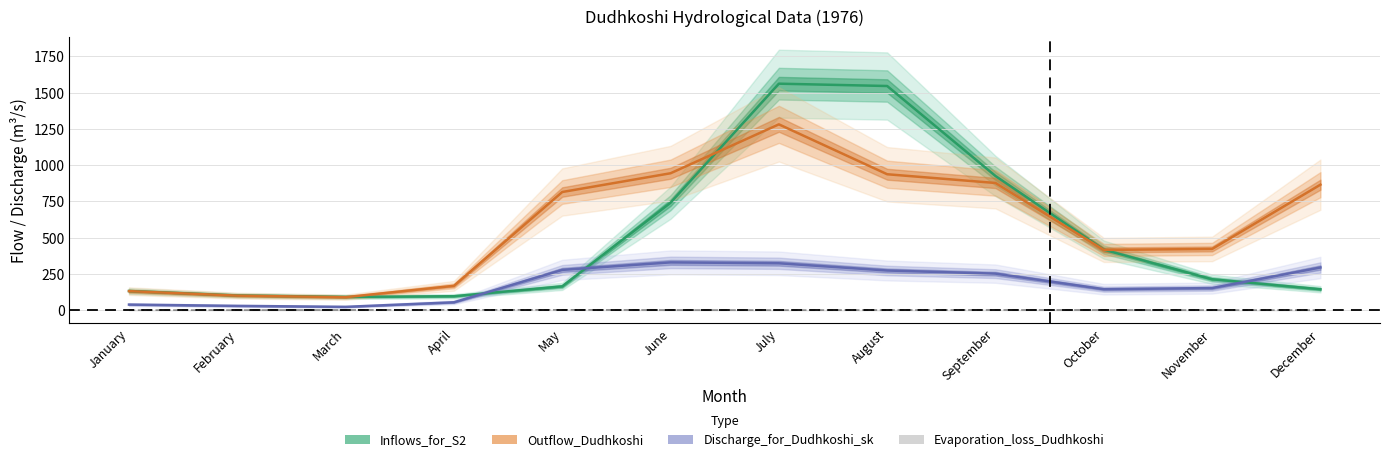

What is the value of the Inflows_for_S2 point at the 12th from the left?

144.9